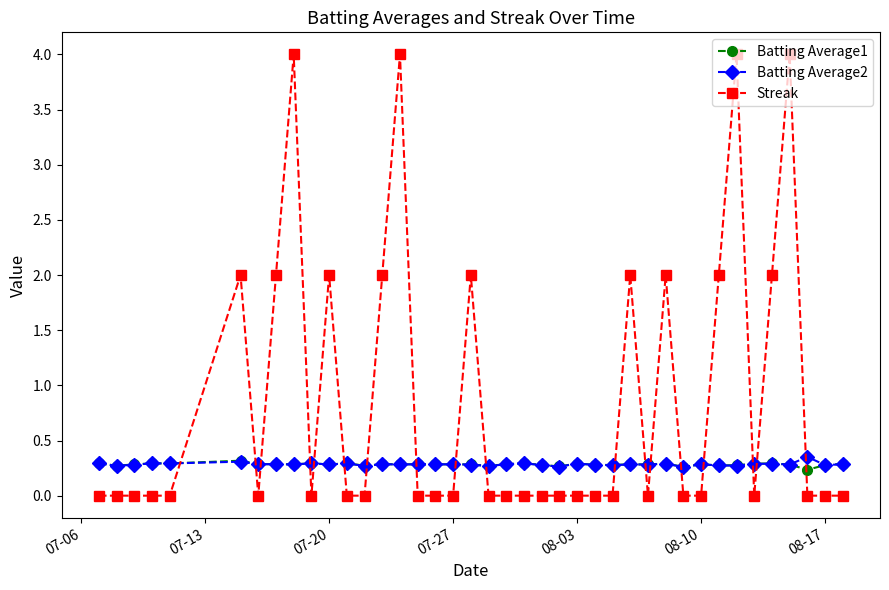

Which series has the largest total across all categories?

Streak